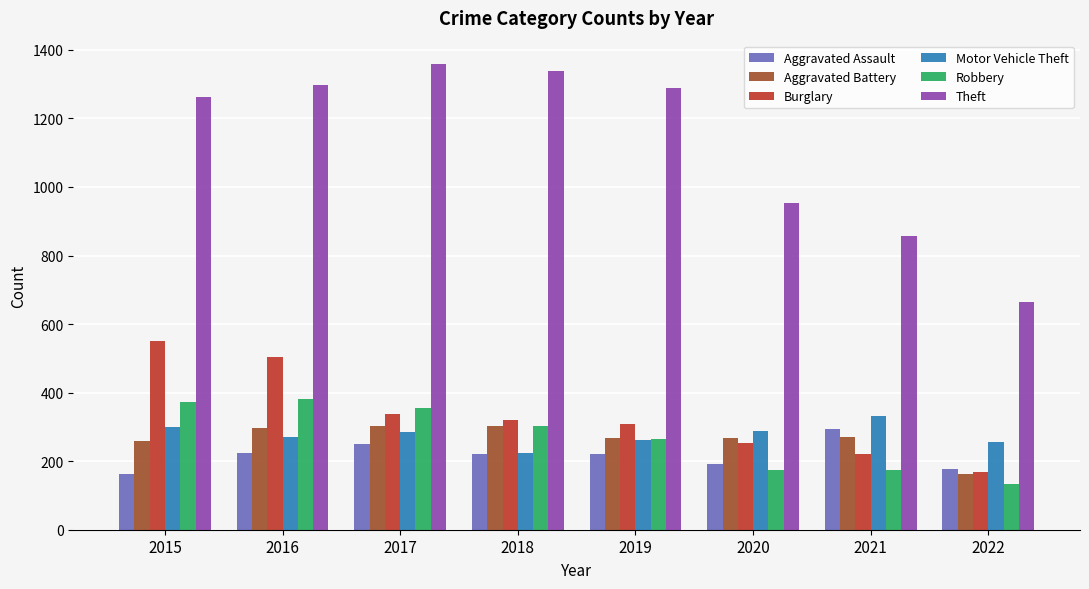

What is the total value across all series at 2016?

2978